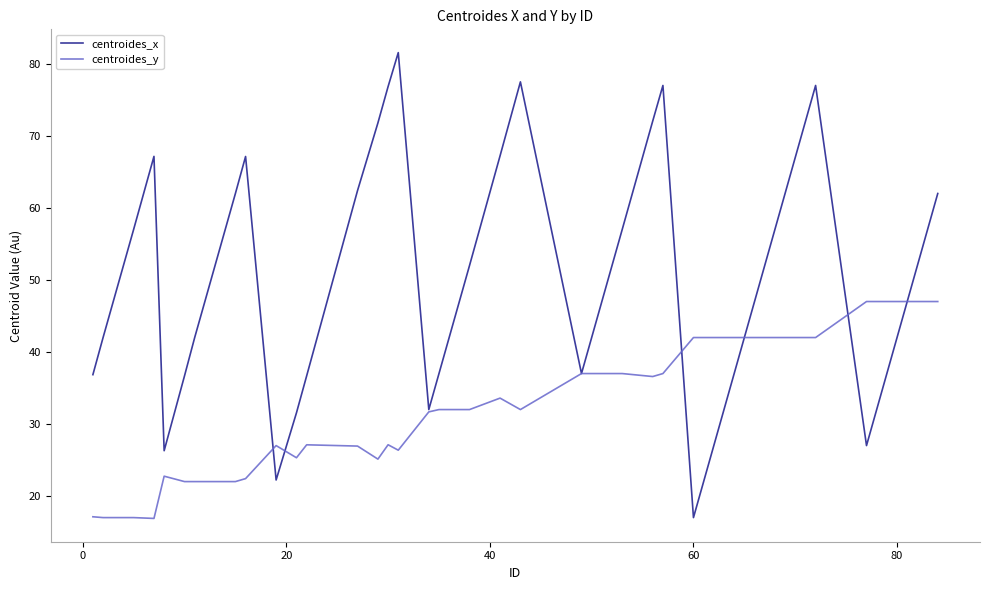

What is the smallest value displayed?

16.9